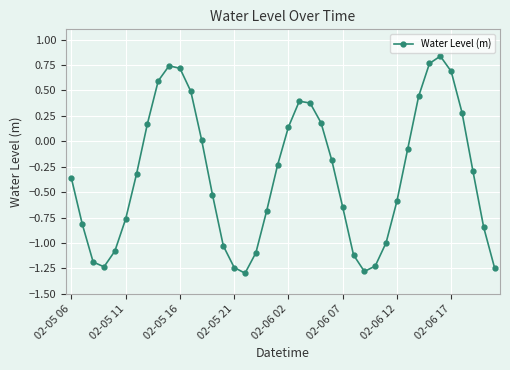

What is the minimum value shown in the chart?

-1.3